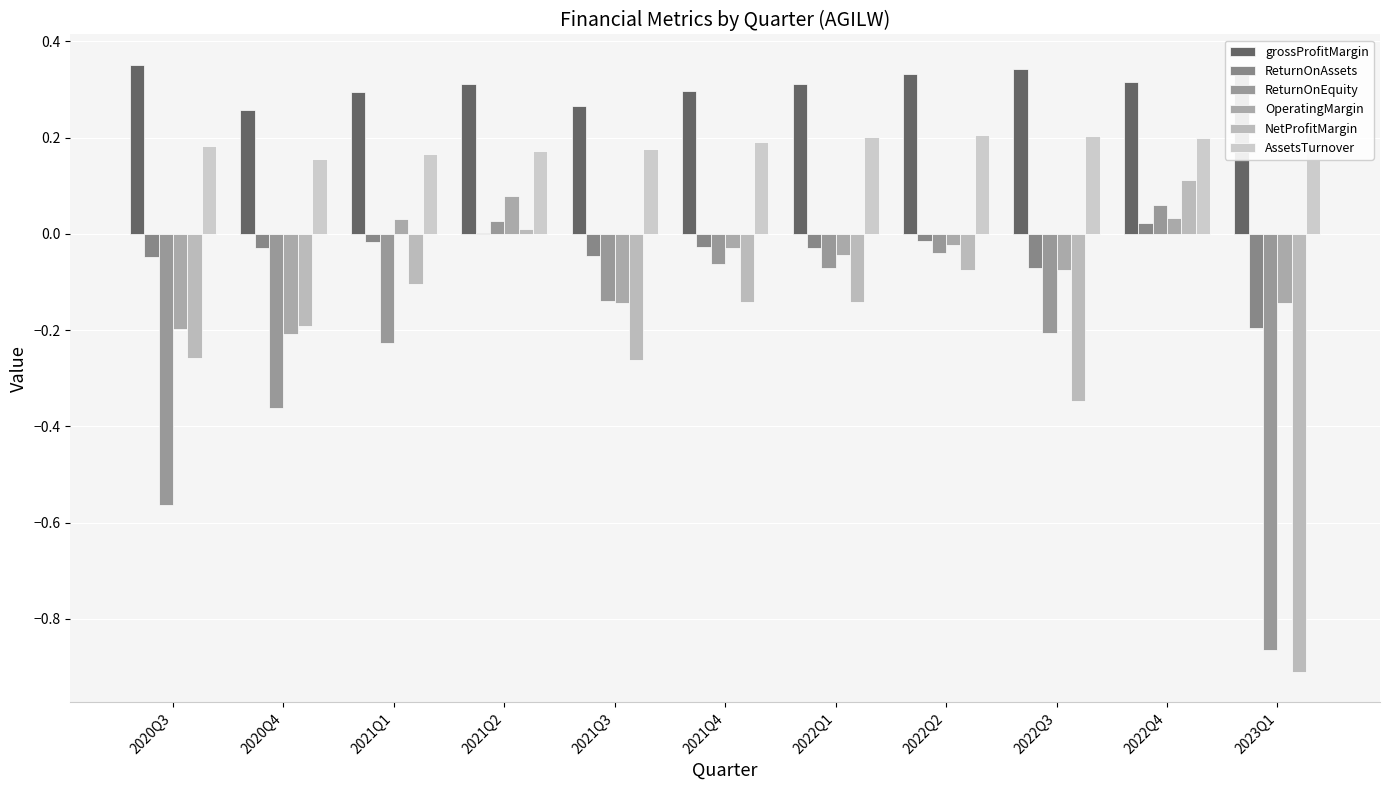

What is the value of the ReturnOnEquity bar at the 7th from the left?

-0.1